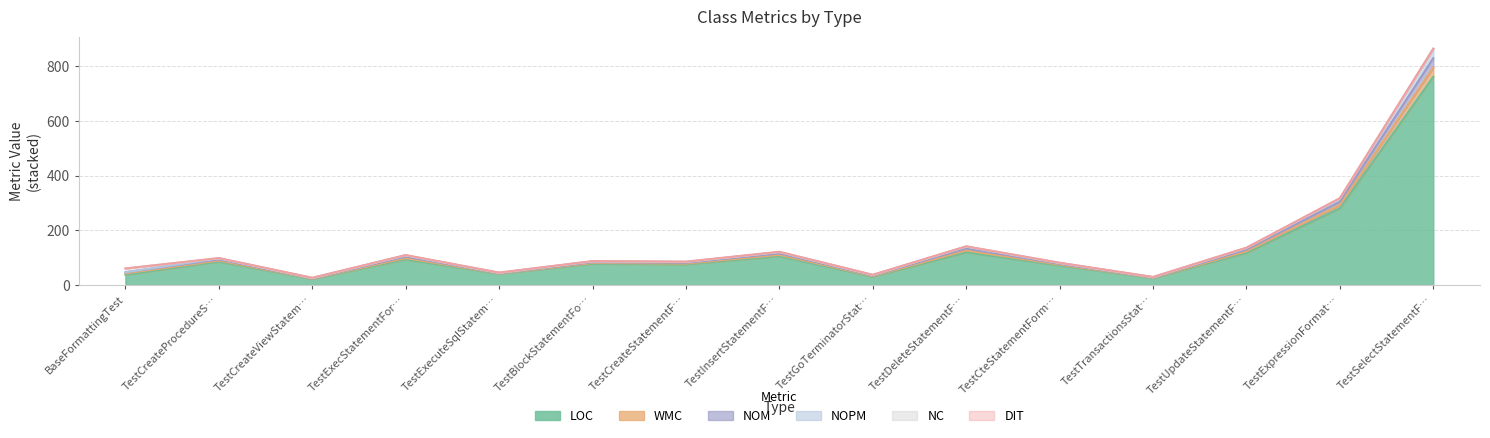

Where is LOC nearest to the value 392?

TestExpressionFormat…